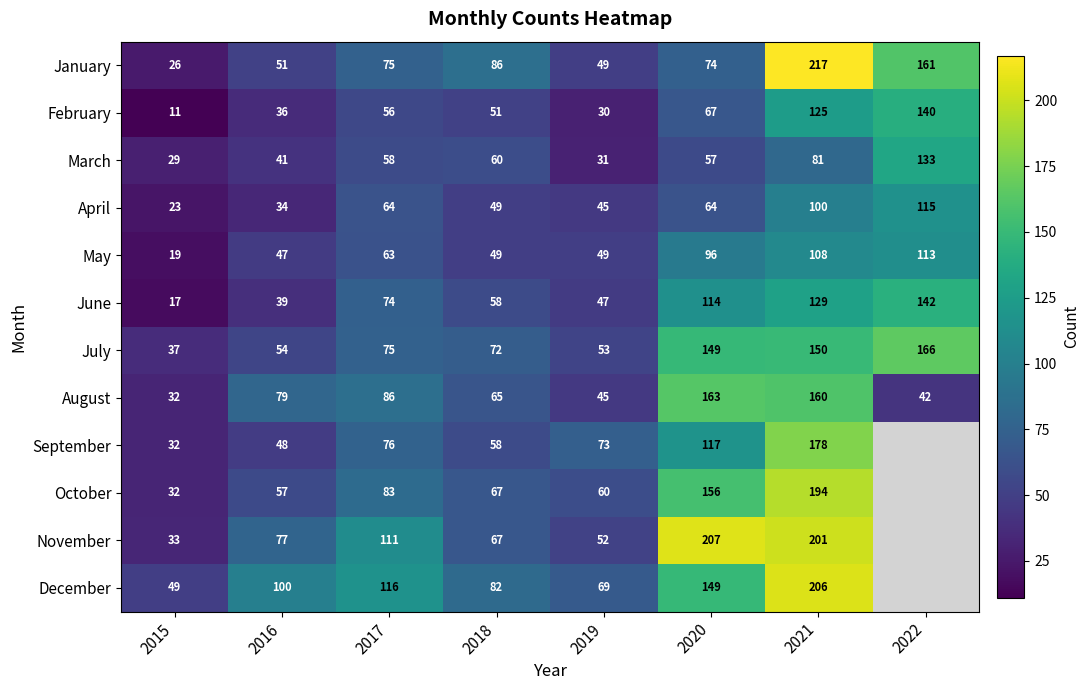

Is the value of July at 2016 greater than the value of June at 2022?

No